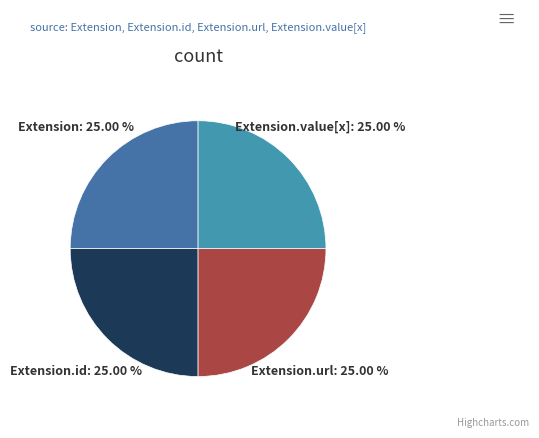

Does Extension.value[x] account for over 50% of the chart?

No